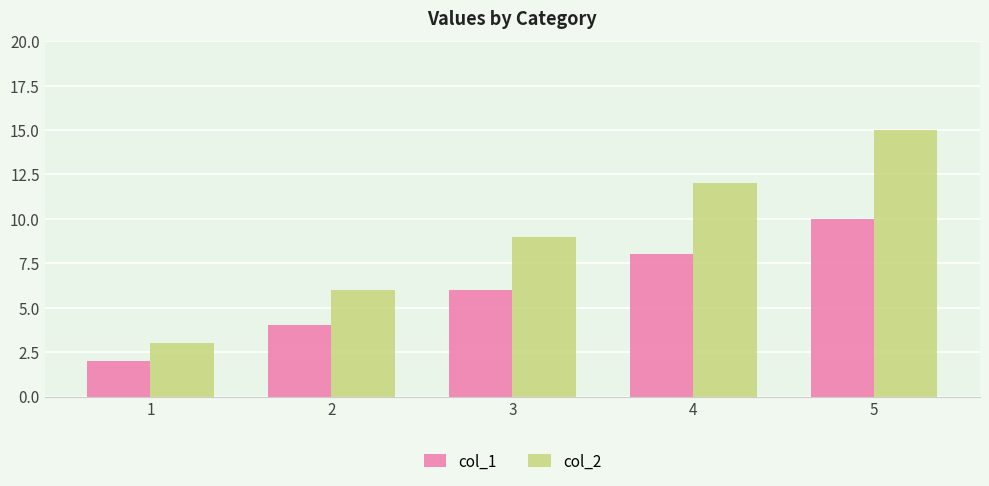

The value of col_2 at 5 is 15. True or false?

True